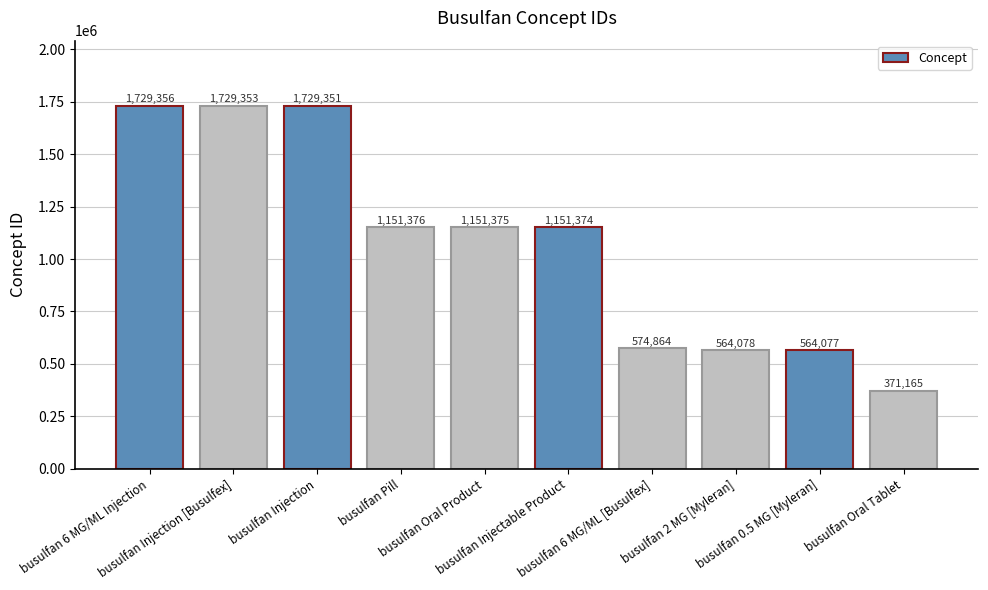

Reading left to right, transcribe all the data shown in this chart.

busulfan 6 MG/ML Injection=1729356	busulfan Injection [Busulfex]=1729353	busulfan Injection=1729351	busulfan Pill=1151376	busulfan Oral Product=1151375	busulfan Injectable Product=1151374	busulfan 6 MG/ML [Busulfex]=574864	busulfan 2 MG [Myleran]=564078	busulfan 0.5 MG [Myleran]=564077	busulfan Oral Tablet=371165